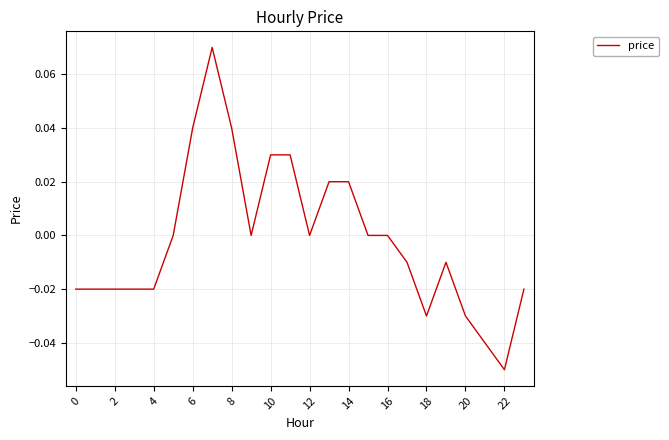

What is the difference between the second highest and second lowest values?

0.1